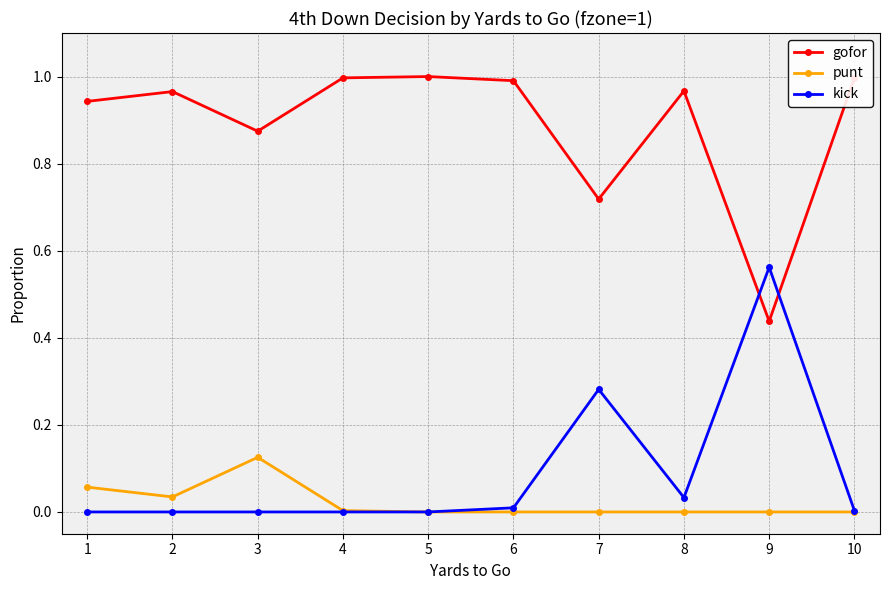

Which category has the highest value in the kick series?

9